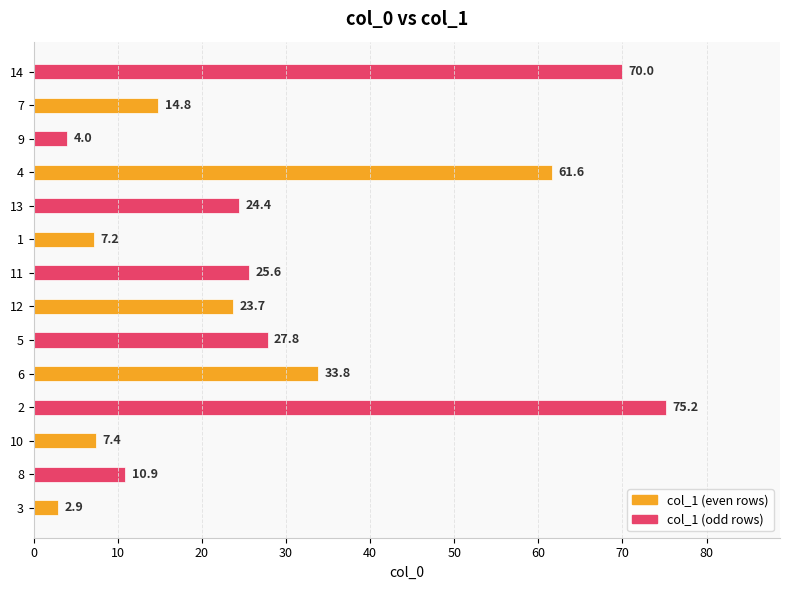

Is it true that the value at 3 is 2.9?

True